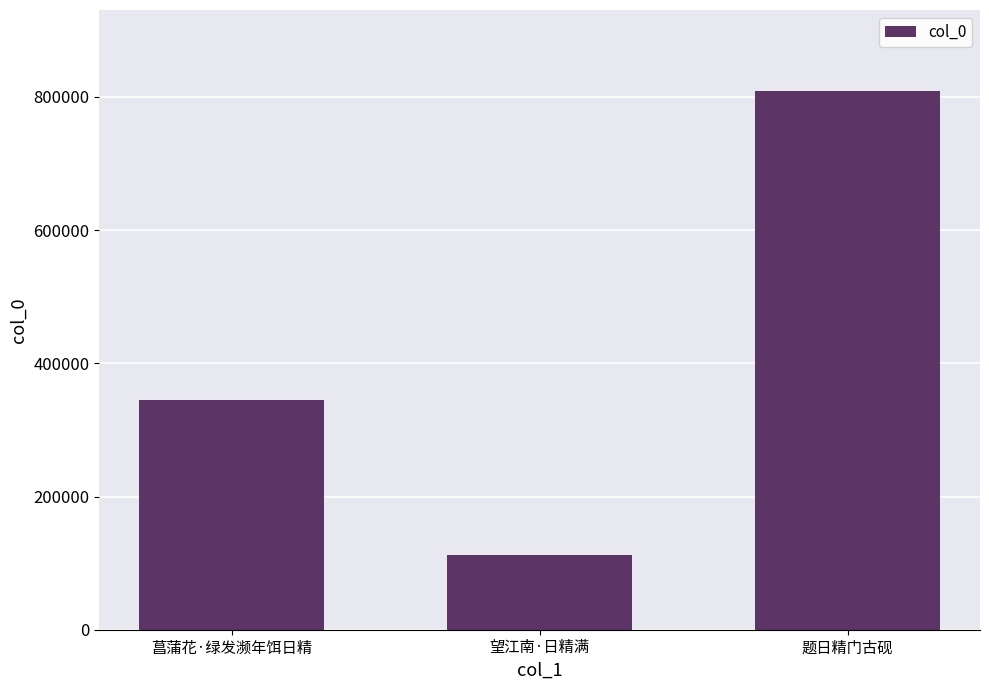

What is the label of the 1st bar from the right?

题日精门古砚